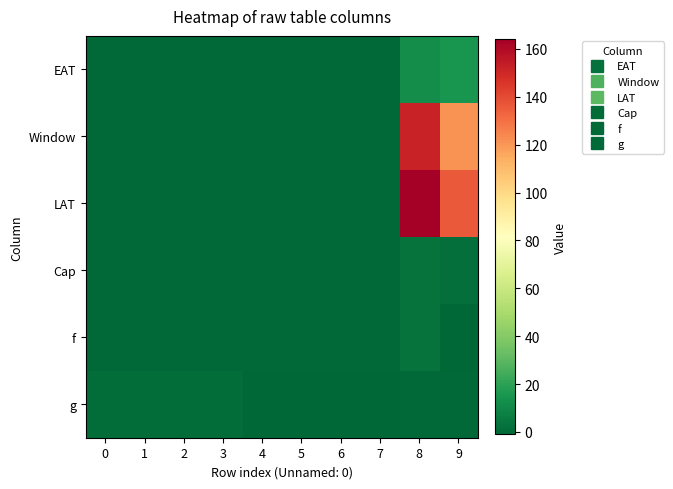

What is the difference between the highest and lowest values at 5?

1